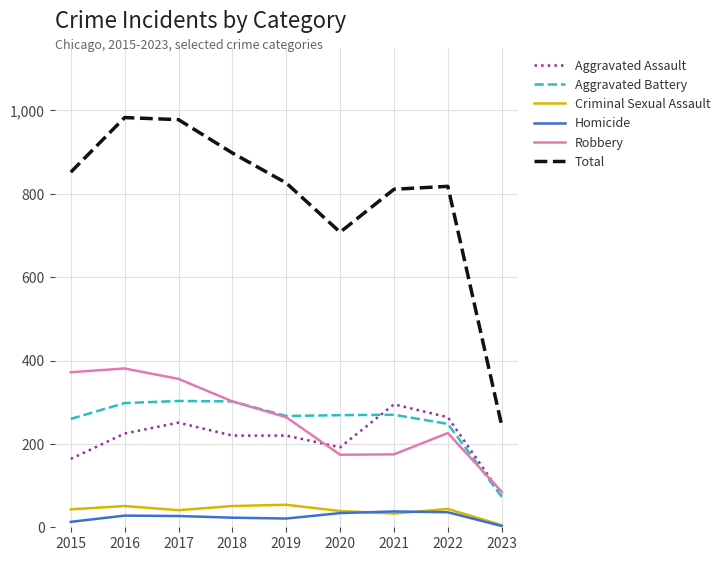

How many lines are shown in the chart?

6